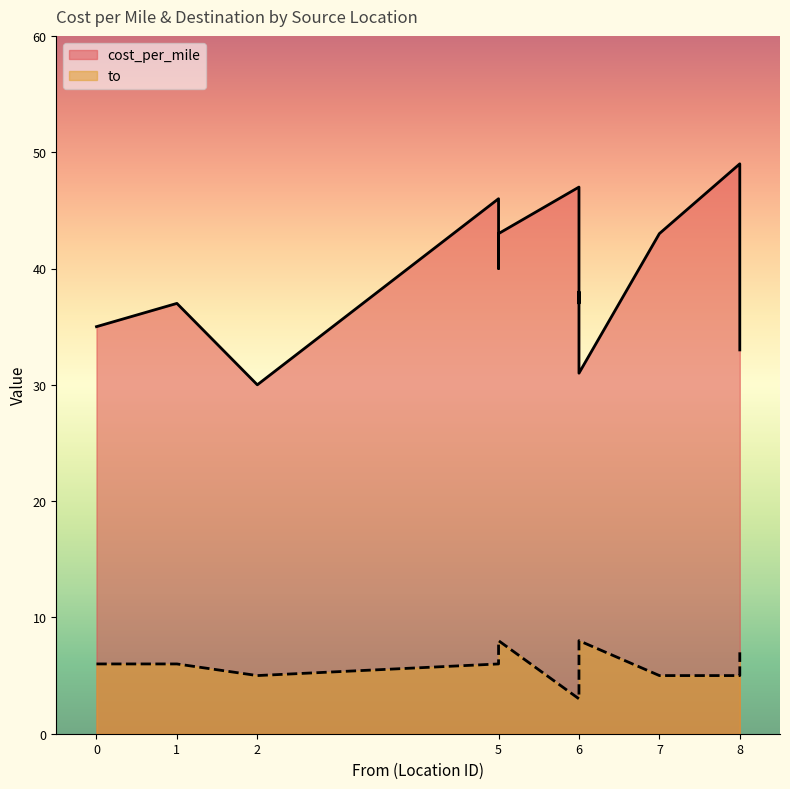

Where is cost_per_mile nearest to the value 39?

5